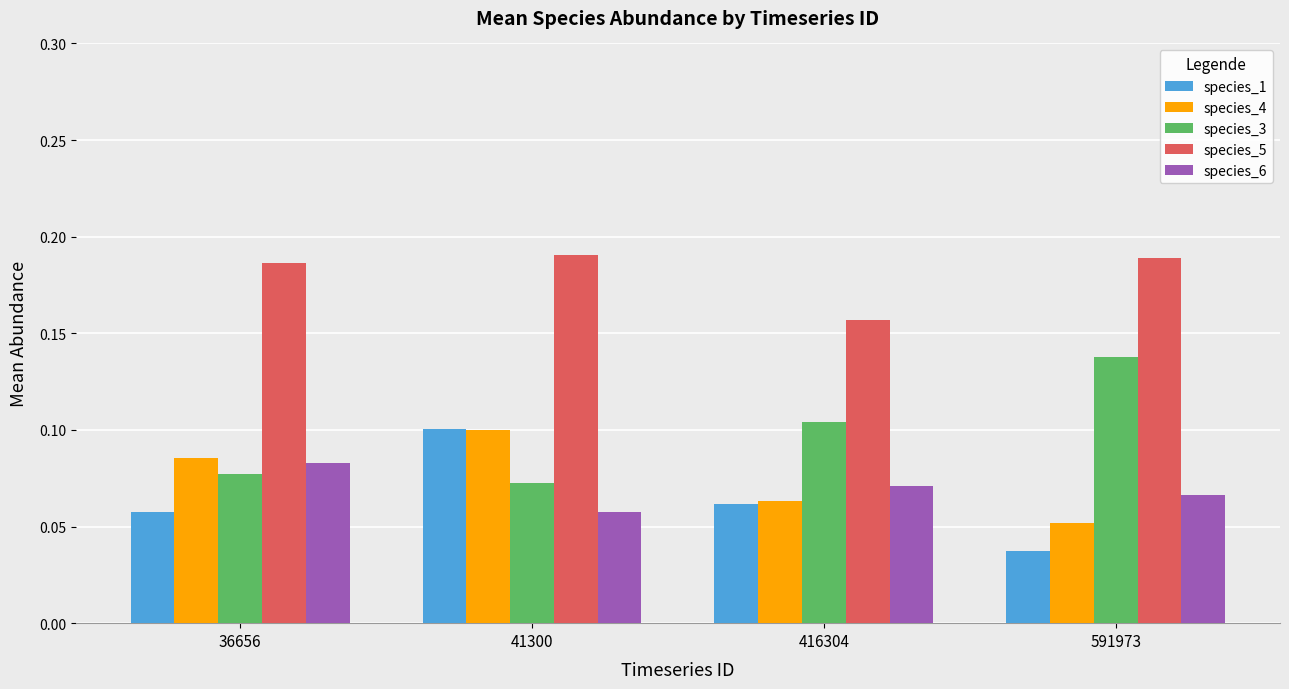

Where is species_6 nearest to the value 0?

41300